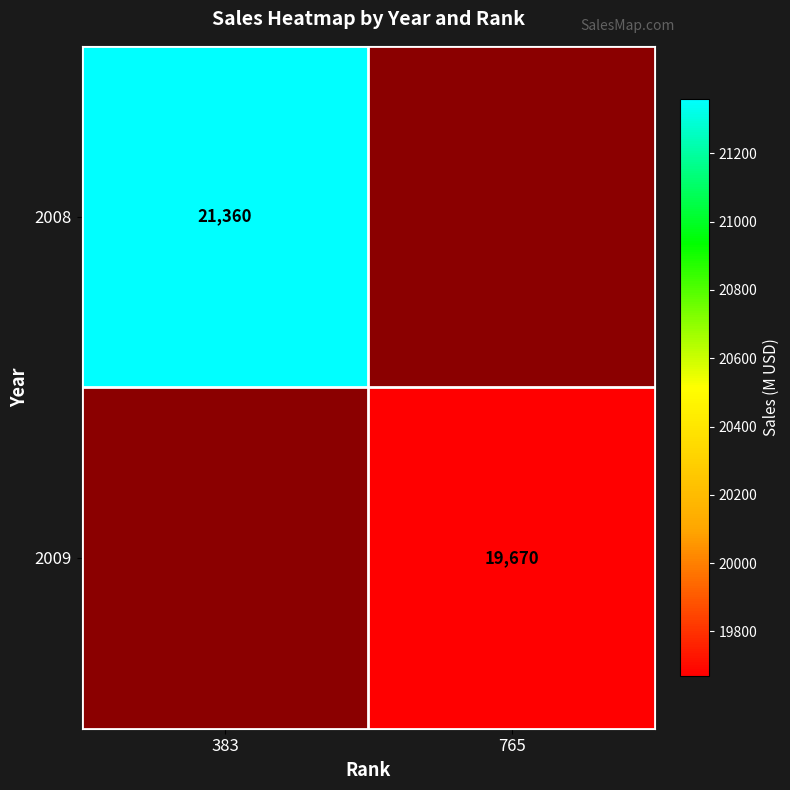

The value of 2009 at 765 is 19670. True or false?

True